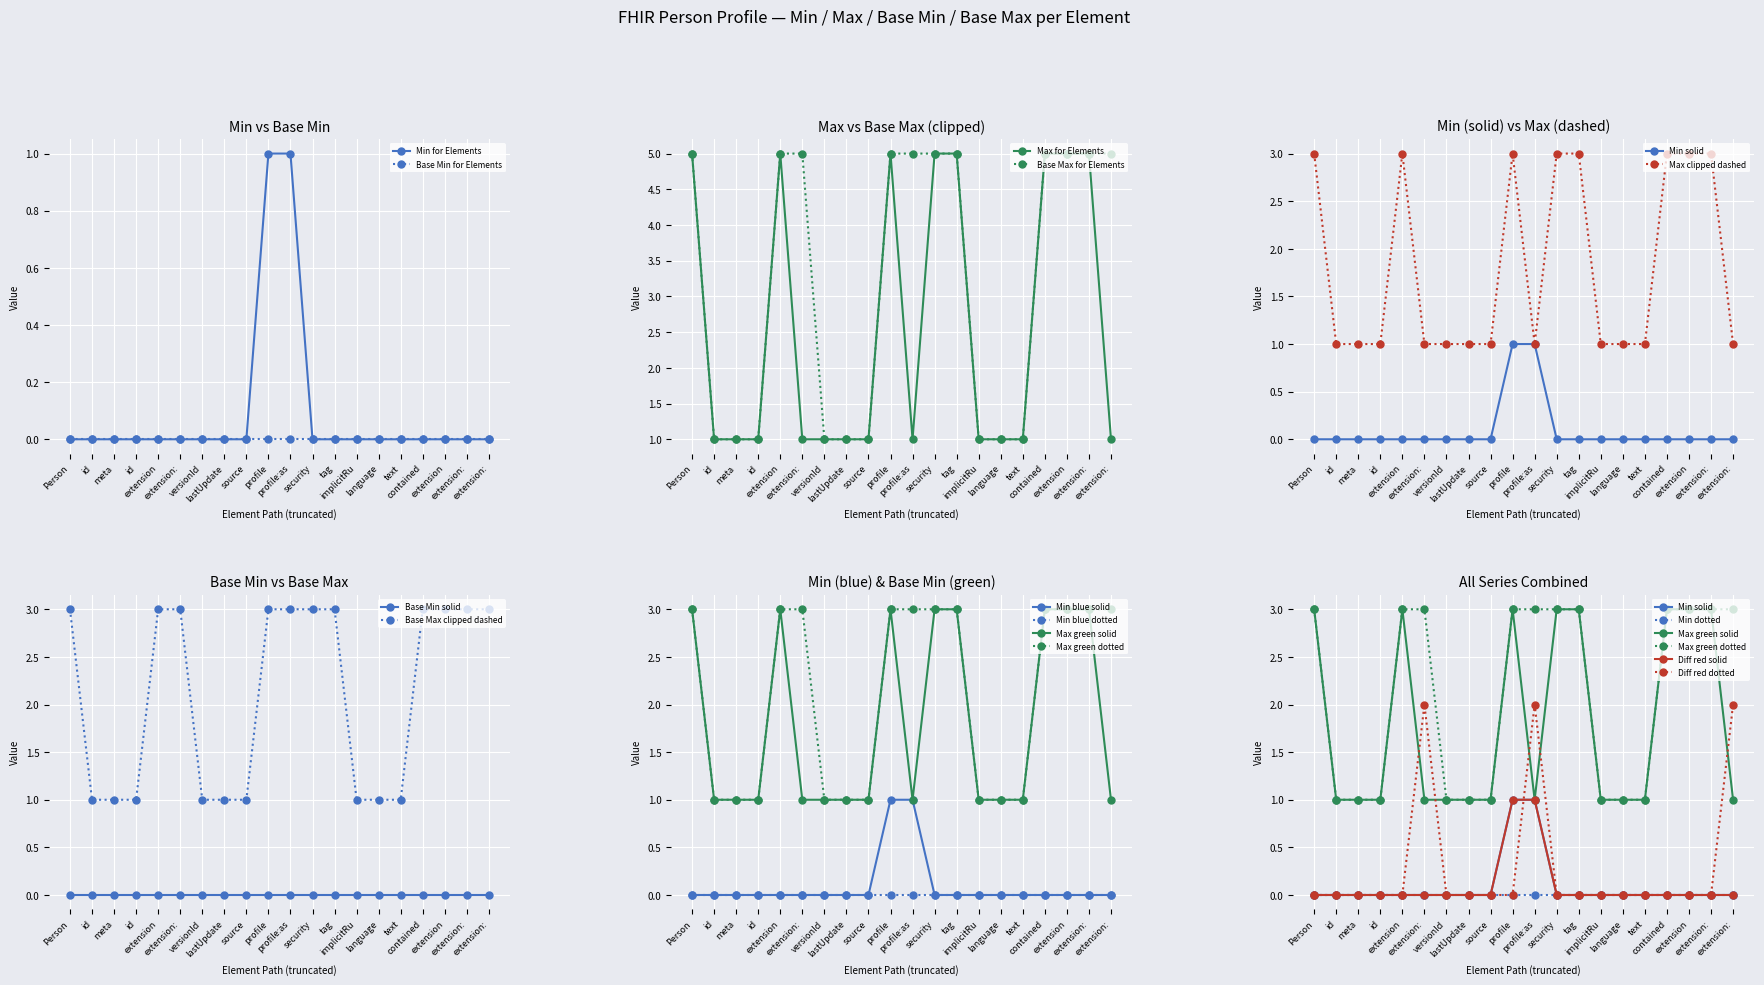

What position from the right is Person.id?

19